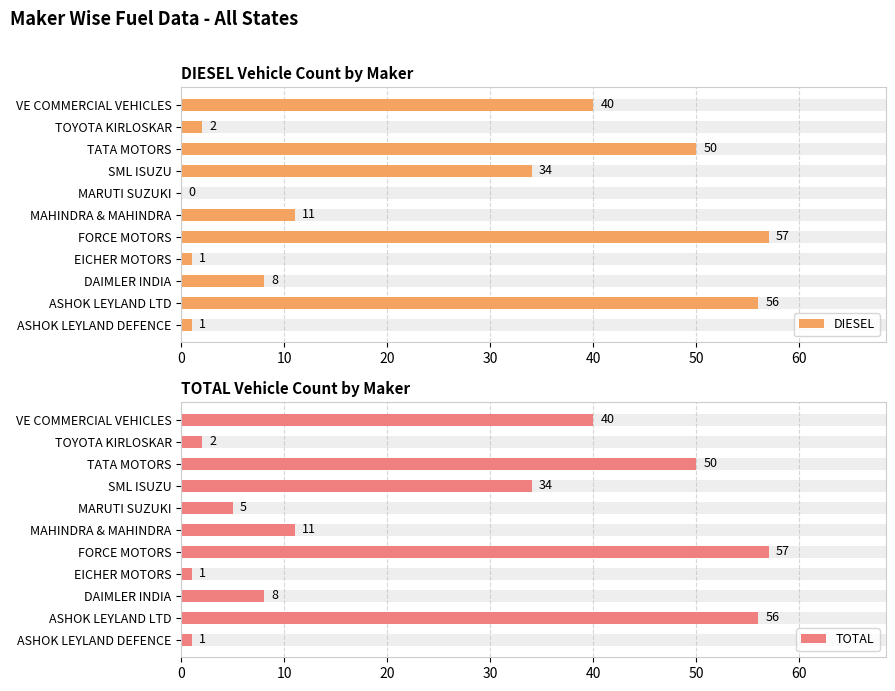

How many bars are there in total?

22